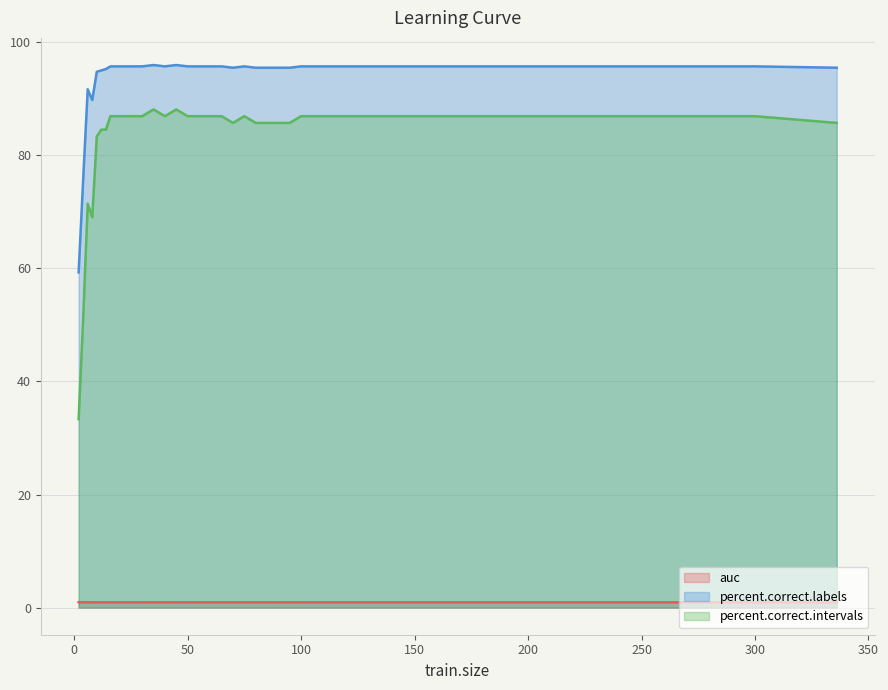

List the labels in order of percent.correct.intervals value, largest first.

35, 45, 16, 18, 20, 25, 30, 40, 50, 55, 60, 65, 75, 100, 200, 300, 70, 80, 85, 90, 95, 336, 12, 14, 10, 6, 8, 4, 2